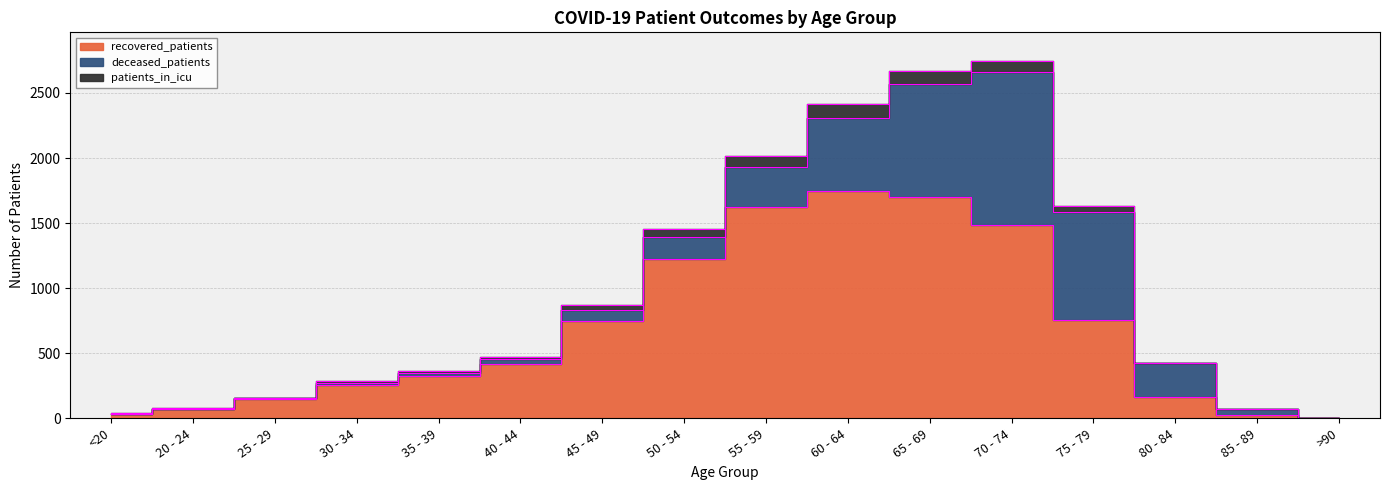

At which label does deceased_patients reach its minimum?

20 - 24